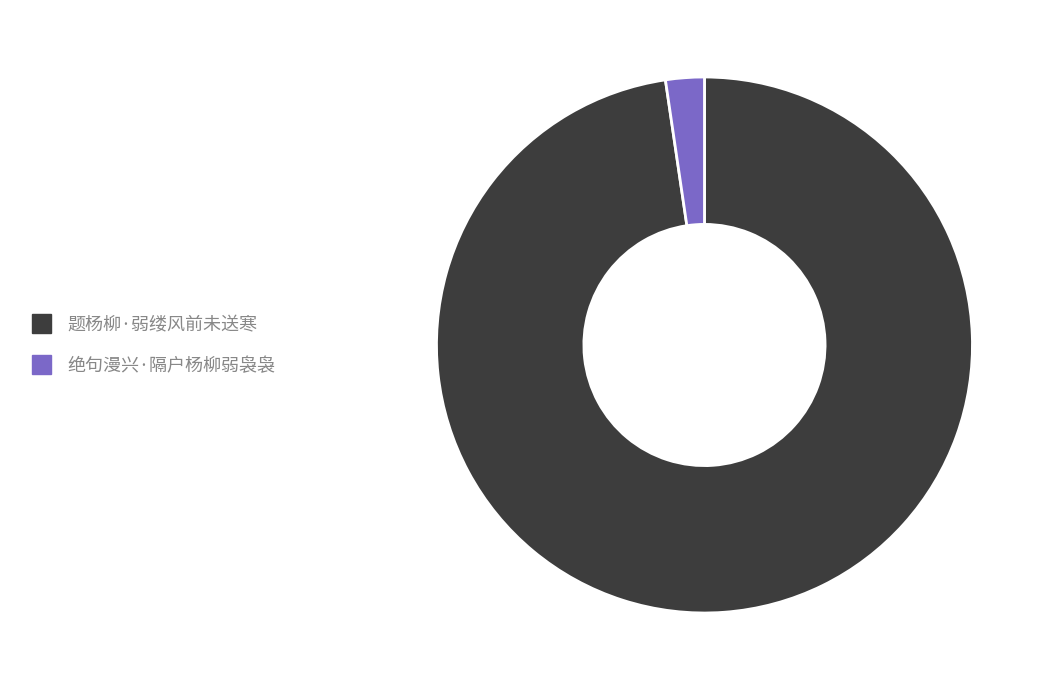

Is the sum of 题杨柳·弱缕风前未送寒 and 绝句漫兴·隔户杨柳弱袅袅 greater than half?

Yes